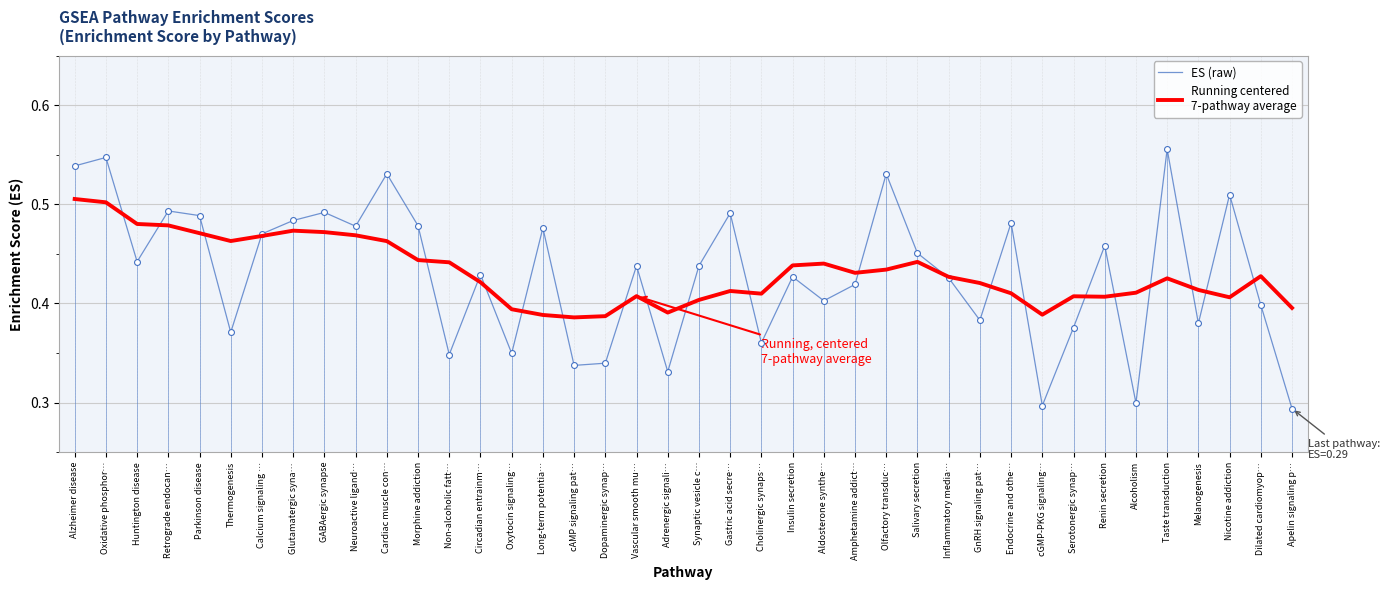

Which series has the widest spread of Y values?

ES (raw)